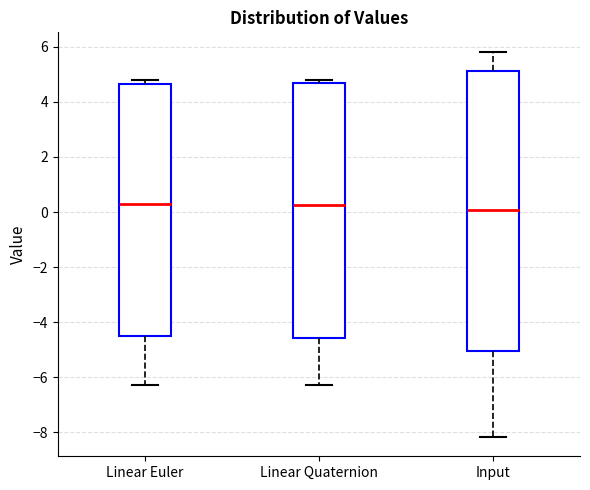

Which box is the tallest, from its lower edge to its upper edge?

Input